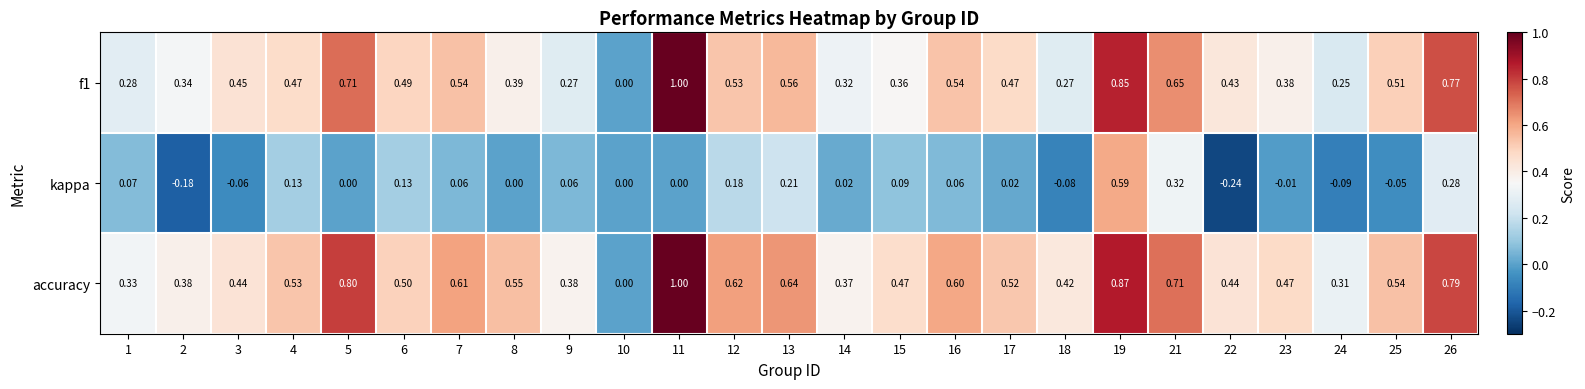

Which series changed the most between 7 and 12?

kappa